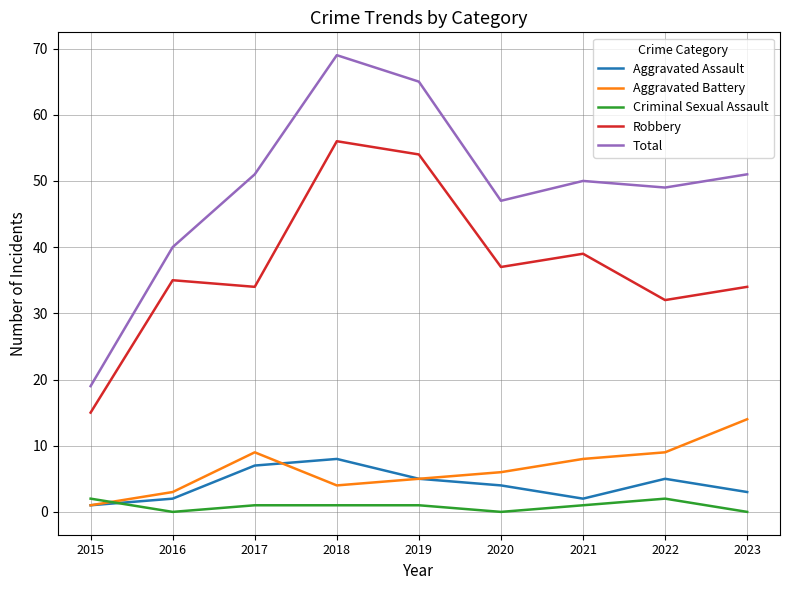

What is the approximate value of Total at 2015?

19